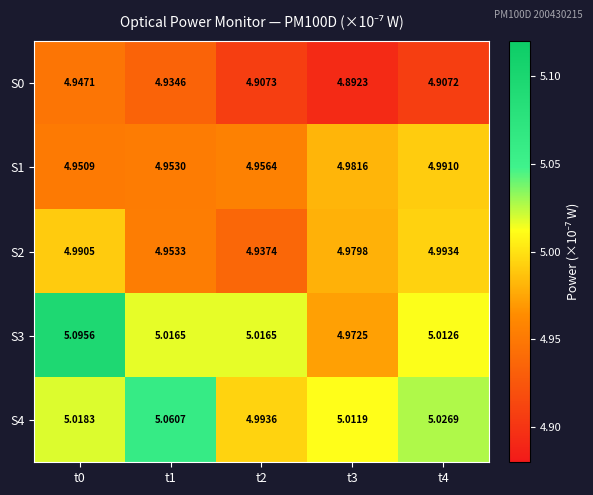

Is the value of S2 at t3 greater than the value of S3 at t1?

No